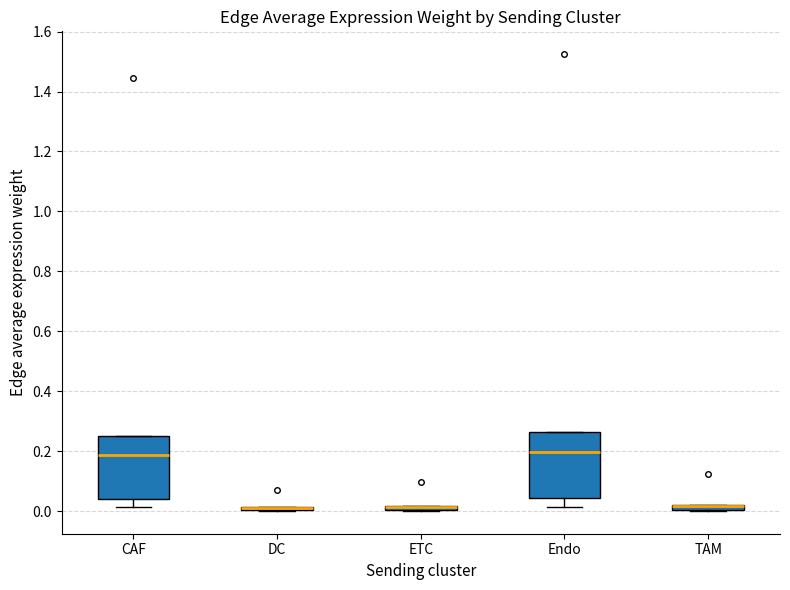

Where is the upper edge of the box for CAF on the y-axis? The values are not printed on the chart, so give them approximately, as read against the axis.

0.26